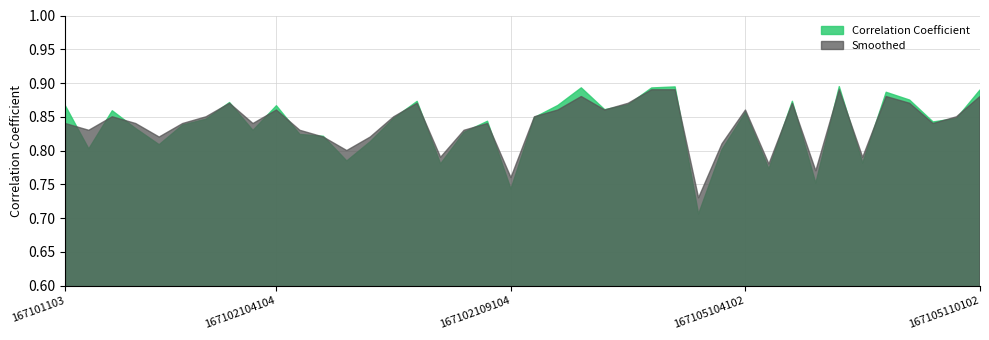

Which series has the largest range (max minus min)?

Correlation Coefficient